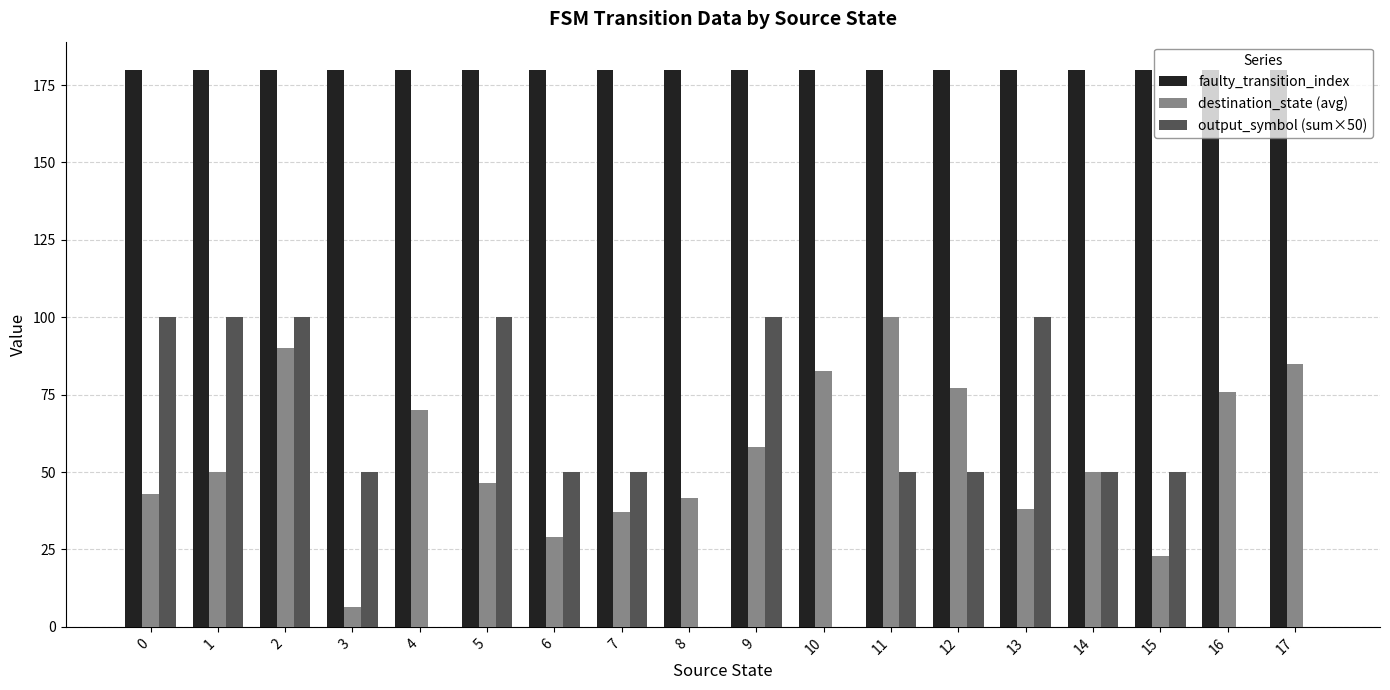

Does the chart contain stacked bars?

No